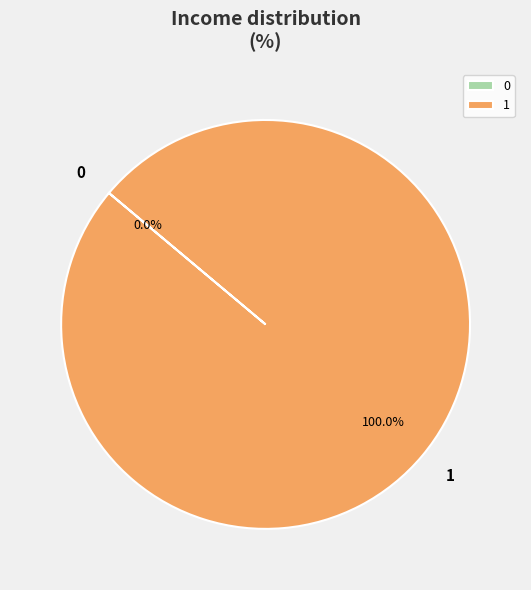

What is the majority slice?

1